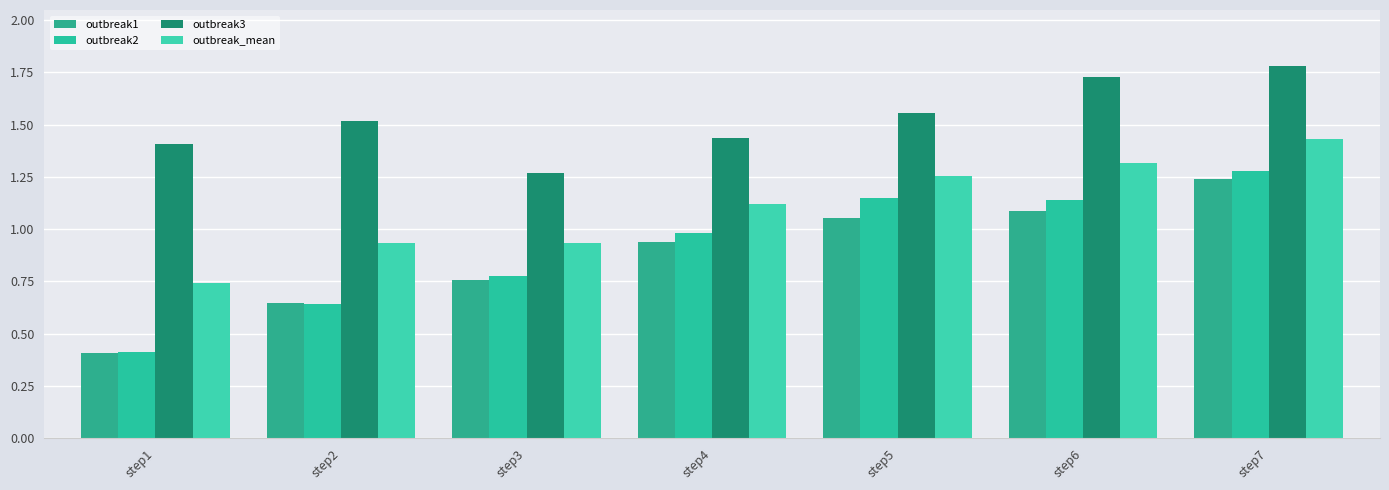

Reading left to right, list all the values displayed in this chart.

outbreak1: step1=0.4	step2=0.6	step3=0.8	step4=0.9	step5=1.1	step6=1.1	step7=1.2
outbreak2: step1=0.4	step2=0.6	step3=0.8	step4=1.0	step5=1.1	step6=1.1	step7=1.3
outbreak3: step1=1.4	step2=1.5	step3=1.3	step4=1.4	step5=1.6	step6=1.7	step7=1.8
outbreak_mean: step1=0.7	step2=0.9	step3=0.9	step4=1.1	step5=1.3	step6=1.3	step7=1.4